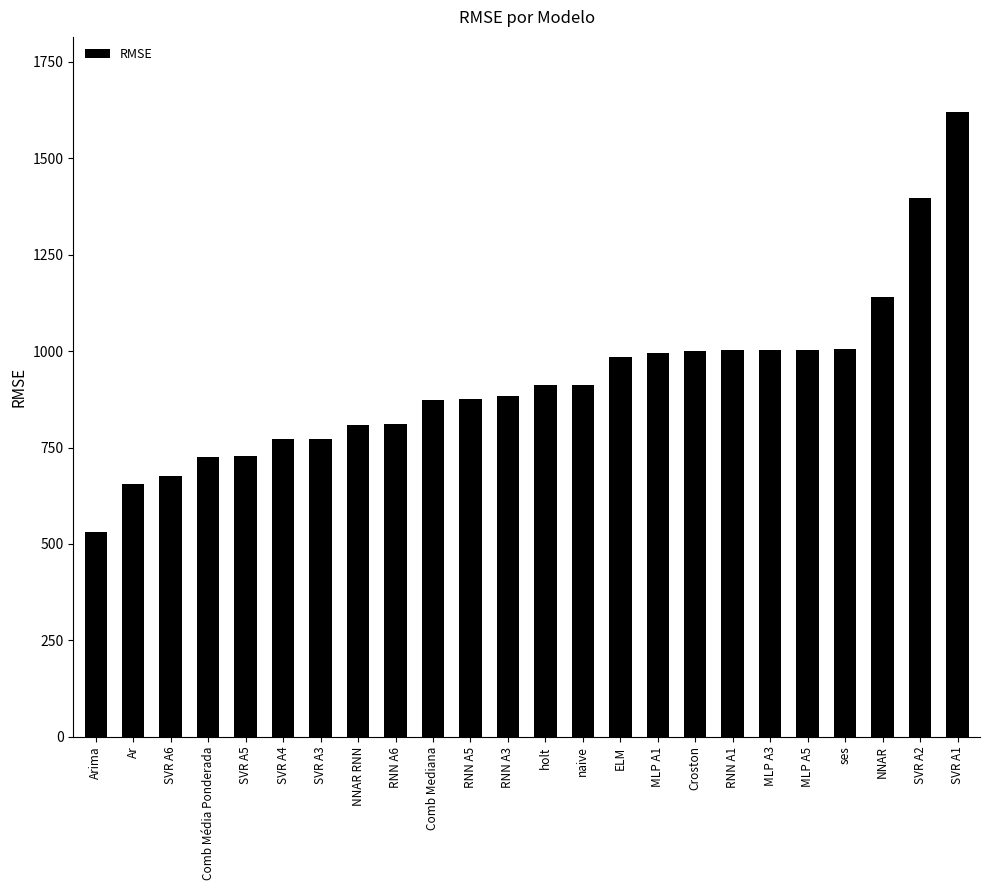

What value does the data have at Comb Mediana?

872.8